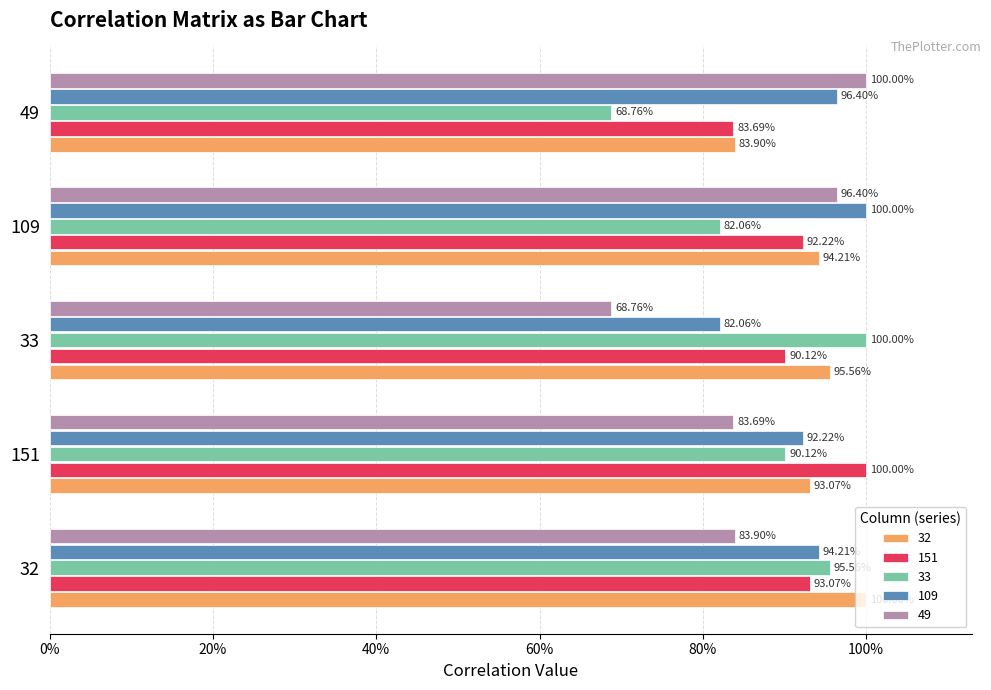

Rank the series at 151 from highest to lowest value.

151, 32, 109, 33, 49